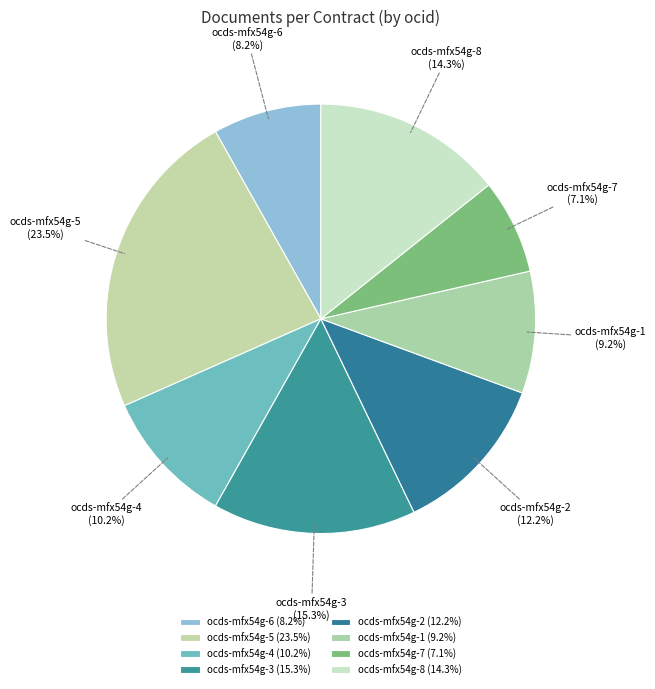

What is the total percentage of ocds-mfx54g-5 and ocds-mfx54g-1?

32.7%